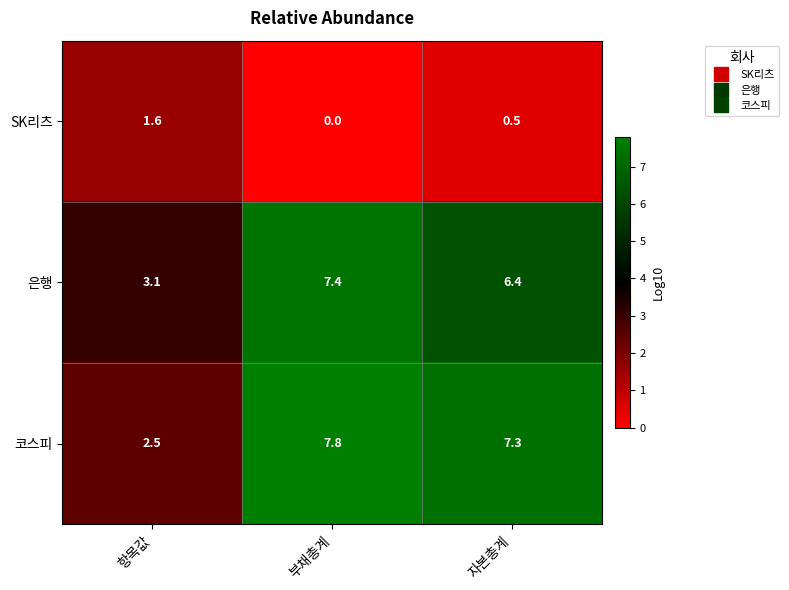

Rank the categories by 코스피 value from highest to lowest.

부채총계, 자본총계, 항목값